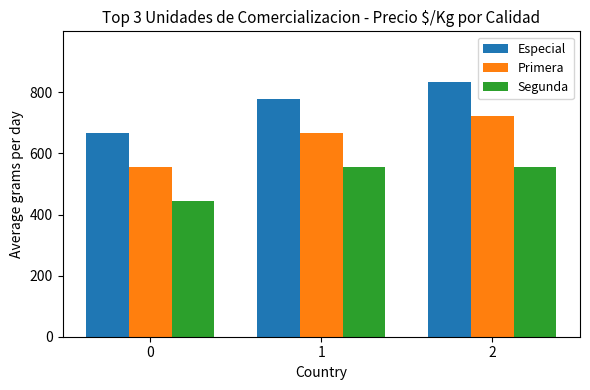

What is the spread (max minus min) of values at 1?

222